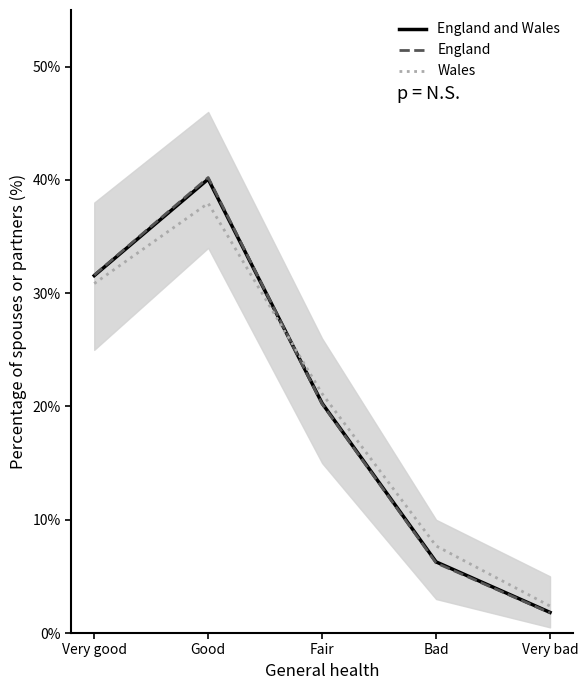

Rank the series by their maximum value, from highest to lowest.

England, England and Wales, Wales